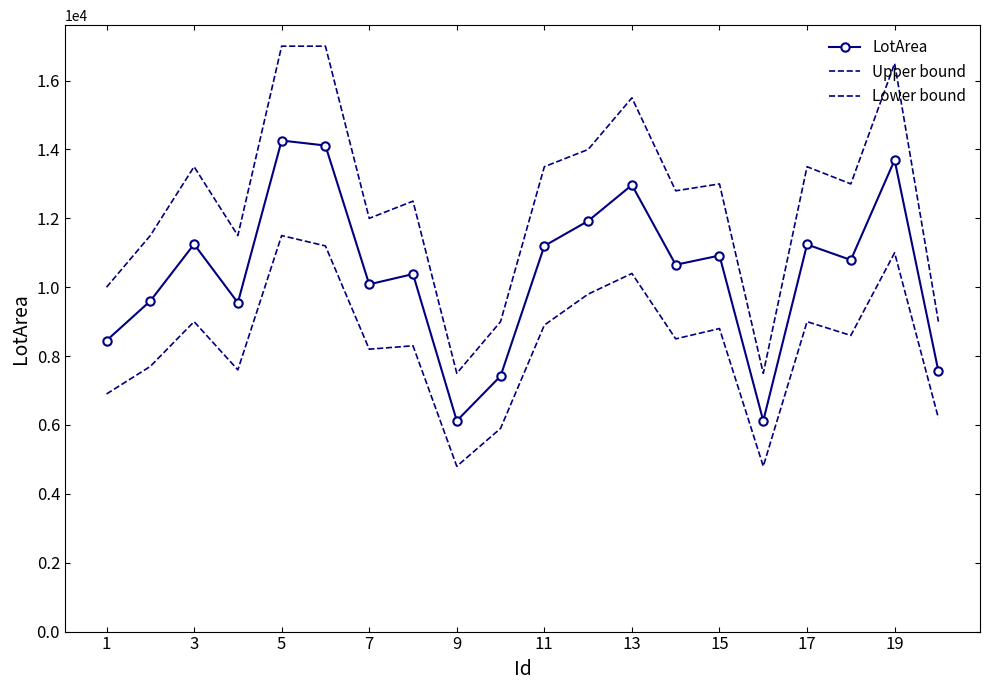

Which series has the largest total across all categories?

Upper bound